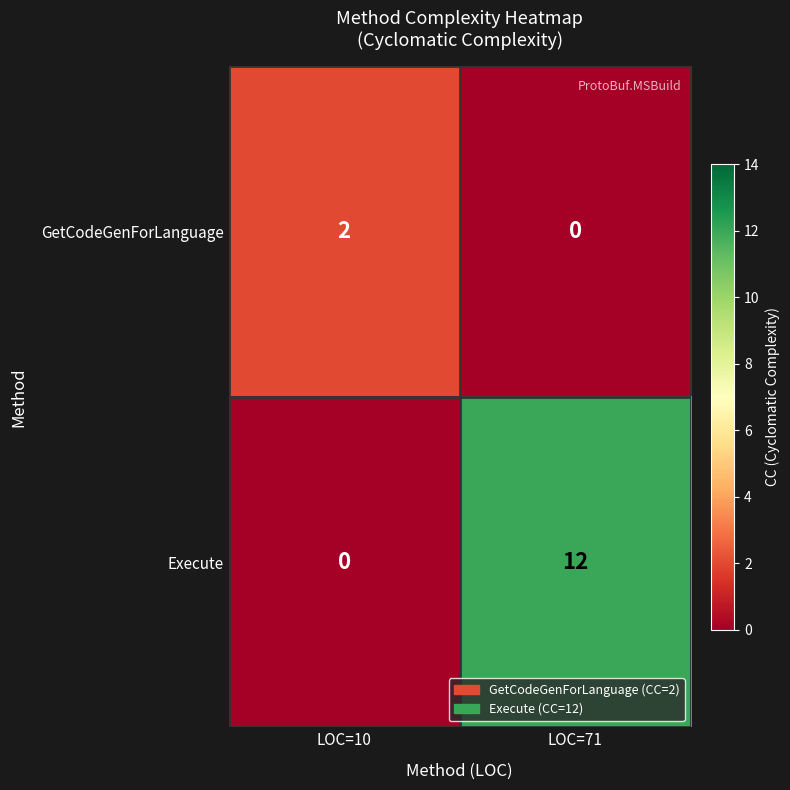

At which label is Execute closest to 6?

LOC=10